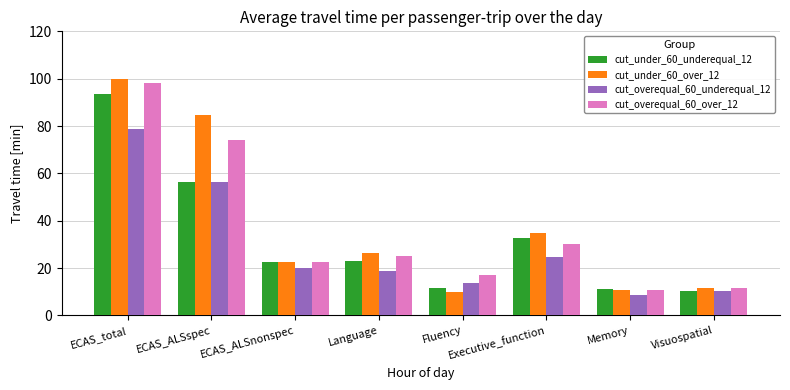

At which label does cut_overequal_60_over_12 first exceed 25?

ECAS_total